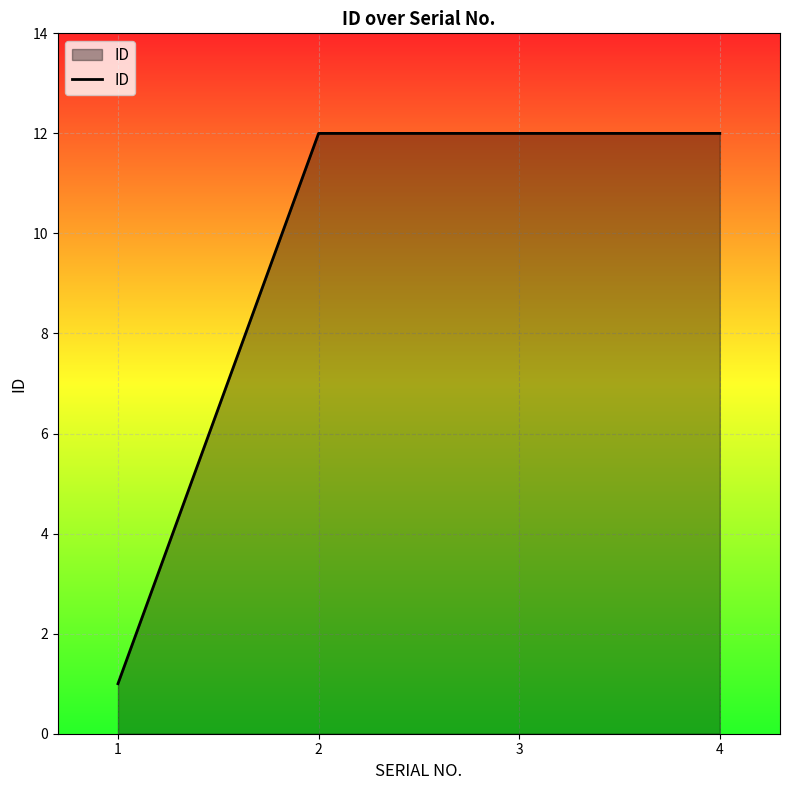

What is the minimum value shown in the chart?

1